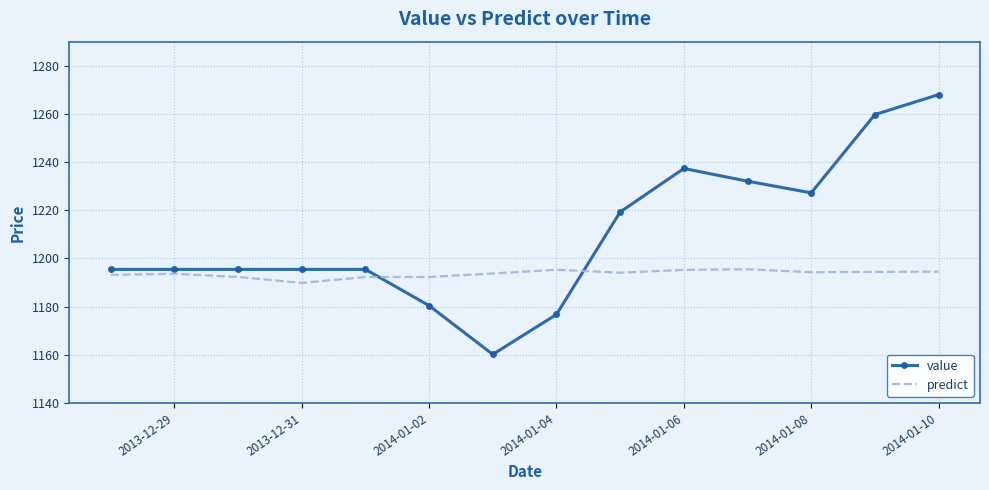

List the series in order of their peak value, highest first.

value, predict